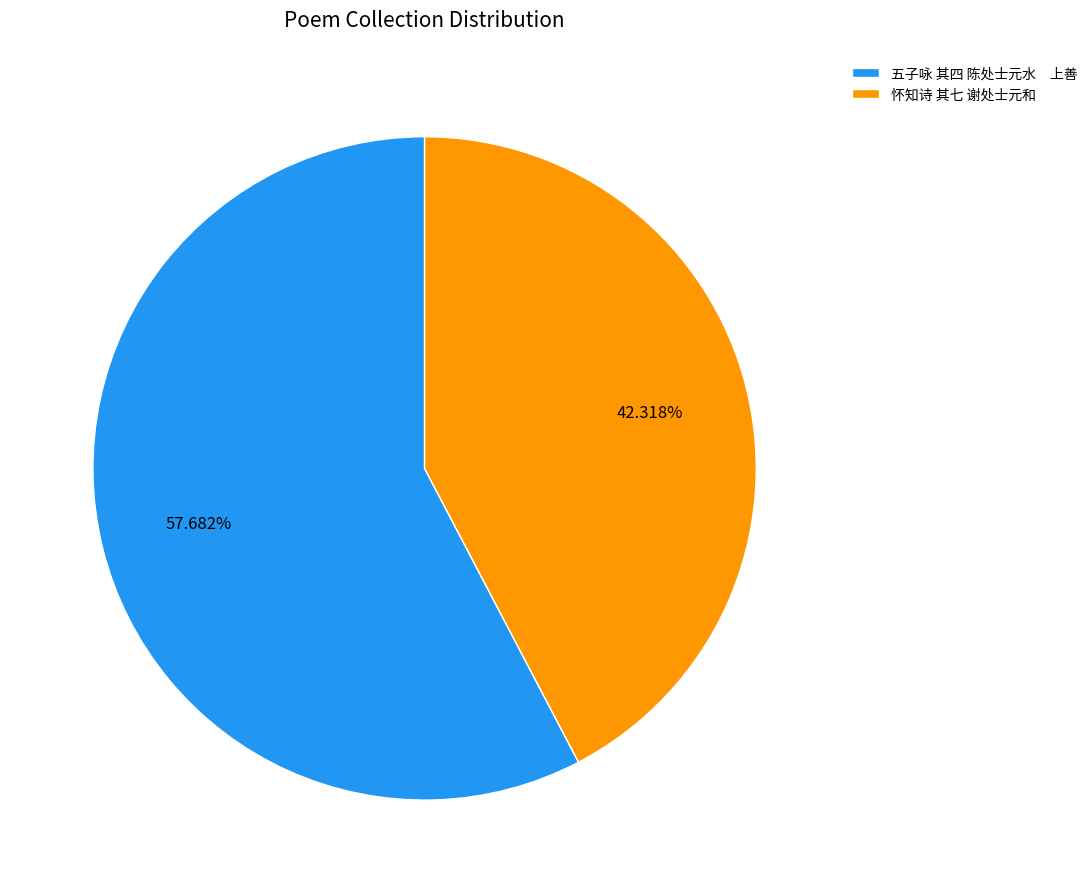

What is the smallest slice in the pie chart?

怀知诗 其七 谢处士元和